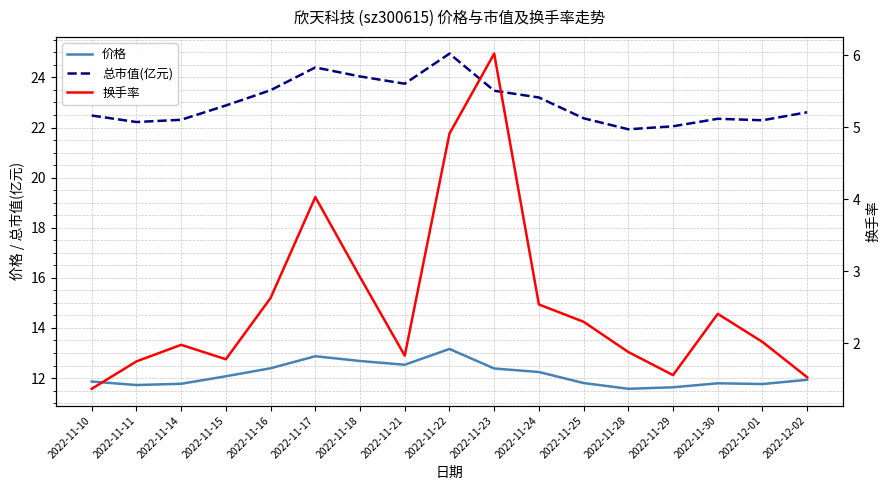

Reading right to left, extract all data points from this chart.

价格: 11.9	11.8	11.8	11.6	11.6	11.8	12.2	12.4	13.2	12.5	12.7	12.9	12.4	12.1	11.8	11.7	11.9
总市值(亿元): 22.6	22.3	22.4	22.1	21.9	22.4	23.2	23.5	24.9	23.8	24.0	24.4	23.5	22.9	22.3	22.2	22.5
换手率: 1.5	2.0	2.4	1.6	1.9	2.3	2.5	6.0	4.9	1.8	2.9	4.0	2.6	1.8	2.0	1.8	1.4